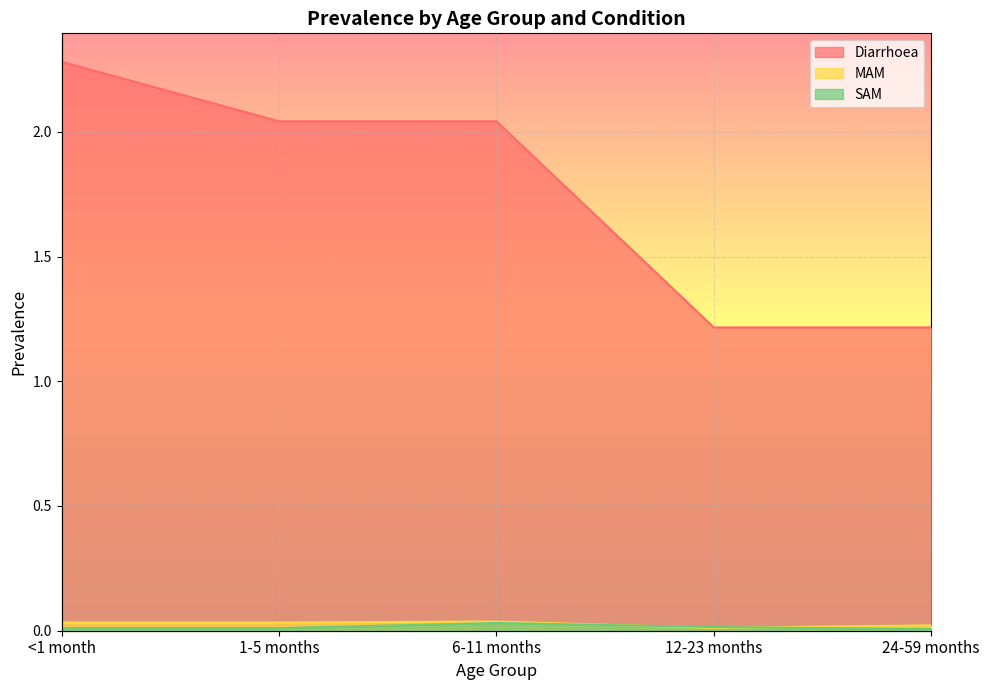

True or false: MAM and SAM cross at least once.

True